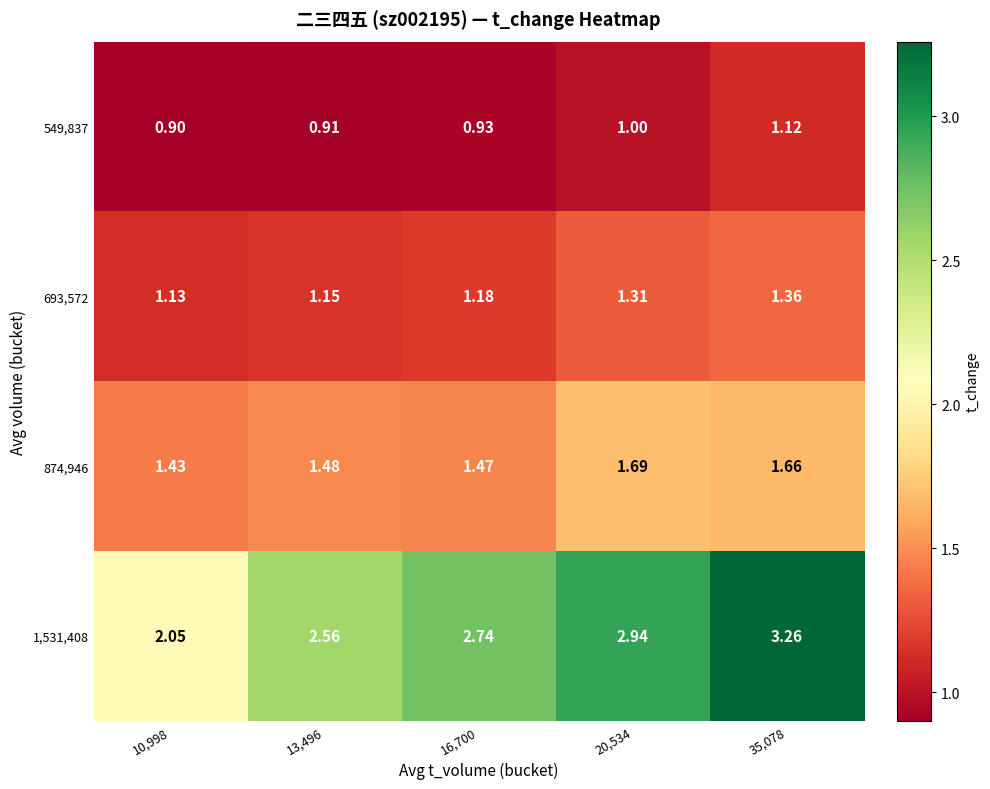

Rank the series at 20,534 from highest to lowest value.

1,531,408, 874,946, 693,572, 549,837